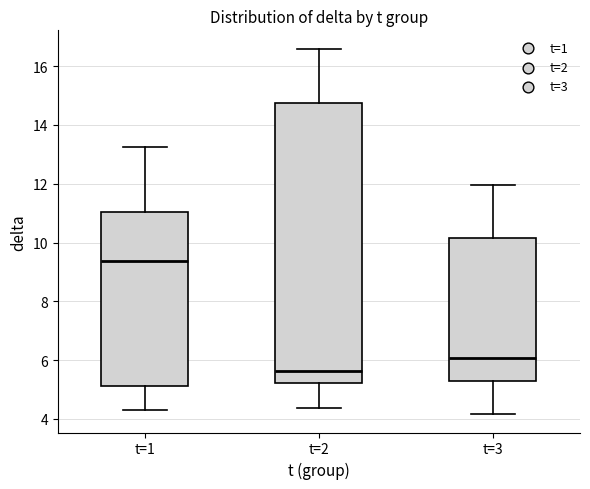

Reading left to right, transcribe this box plot: for each box, give where its median line is, the range the box spans, and where its two whiskers end, as read against the y-axis. The values are not printed on the chart, so give them approximately, as read against the axis.

t=1: median 9.4, box 5.2 to 11.0, whiskers 4.4 to 13.2
t=2: median 5.6, box 5.2 to 14.8, whiskers 4.4 to 16.6
t=3: median 6.0, box 5.2 to 10.2, whiskers 4.2 to 12.0